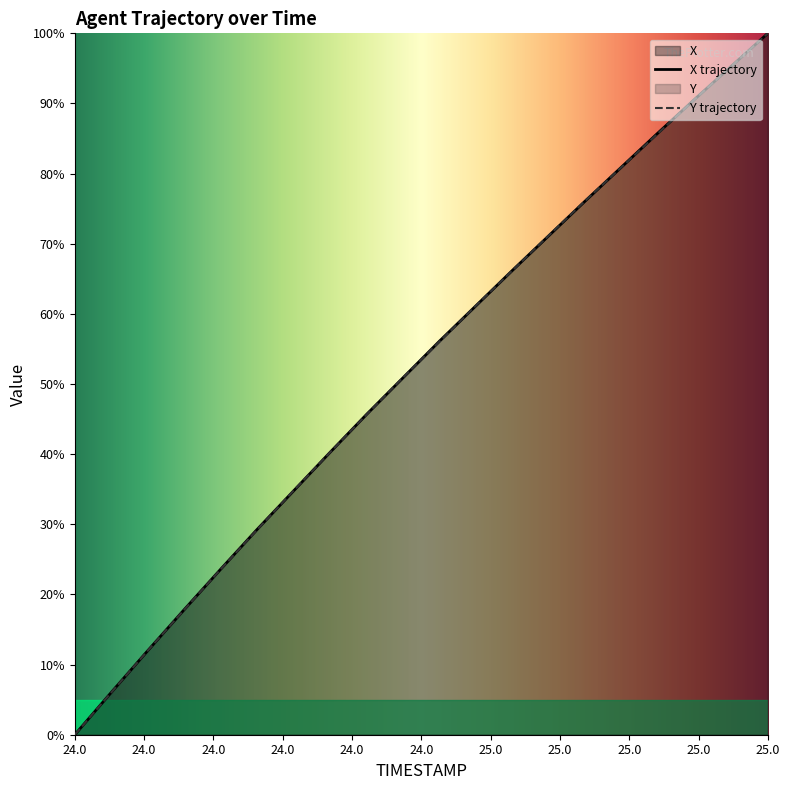

Which series has the widest spread of values?

X